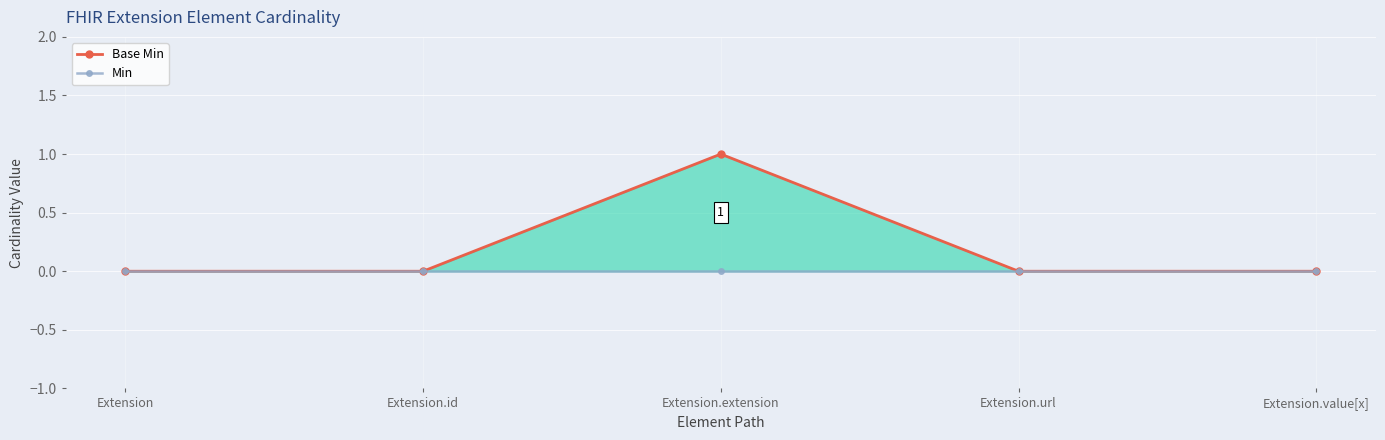

Rank the categories by Min value from lowest to highest.

Extension, Extension.id, Extension.extension, Extension.url, Extension.value[x]